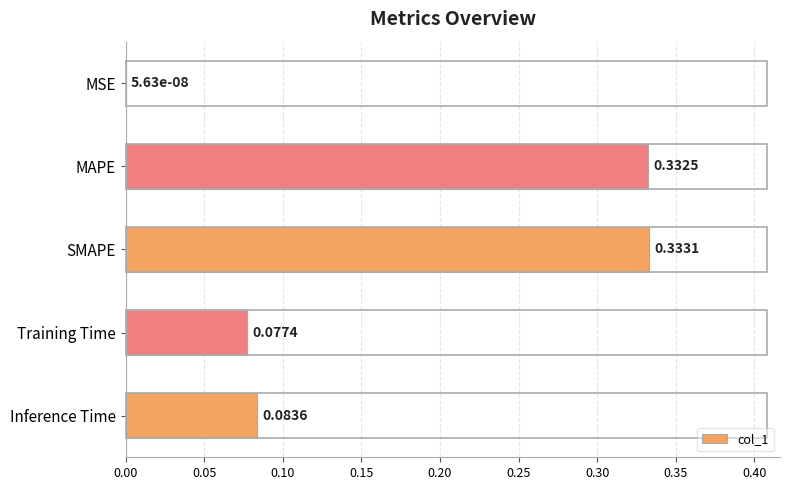

Between MSE and Inference Time, which is larger?

Inference Time